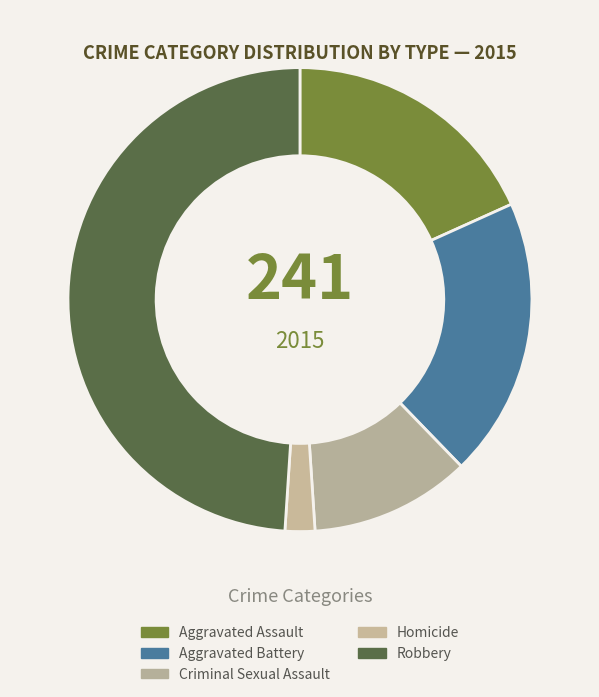

How many slices are in this pie chart?

5